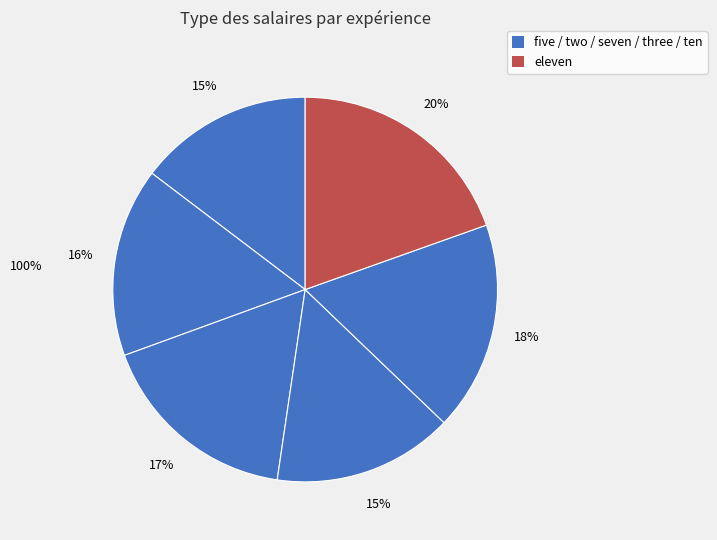

How many segments does this pie chart have?

6